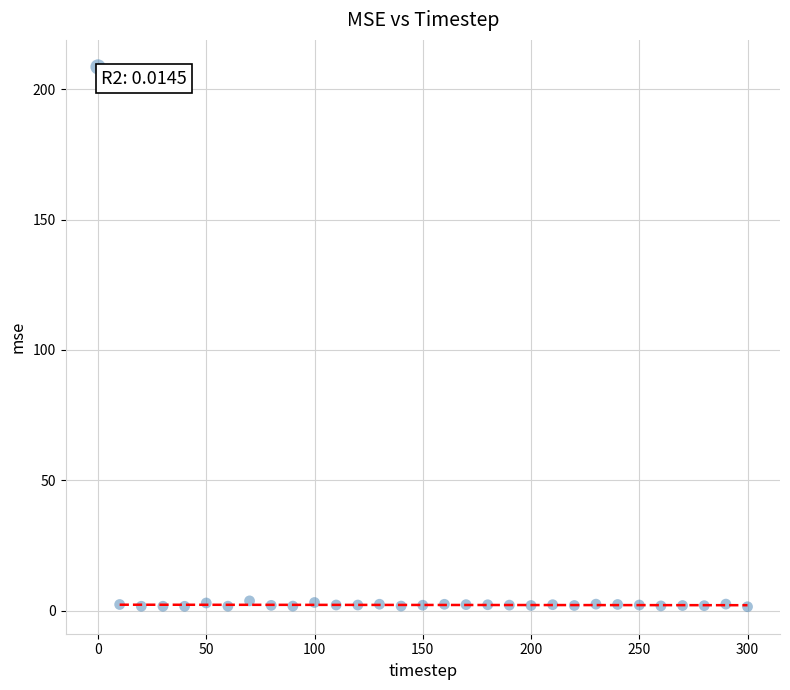

What is the range of X values (max minus min)?

300.0